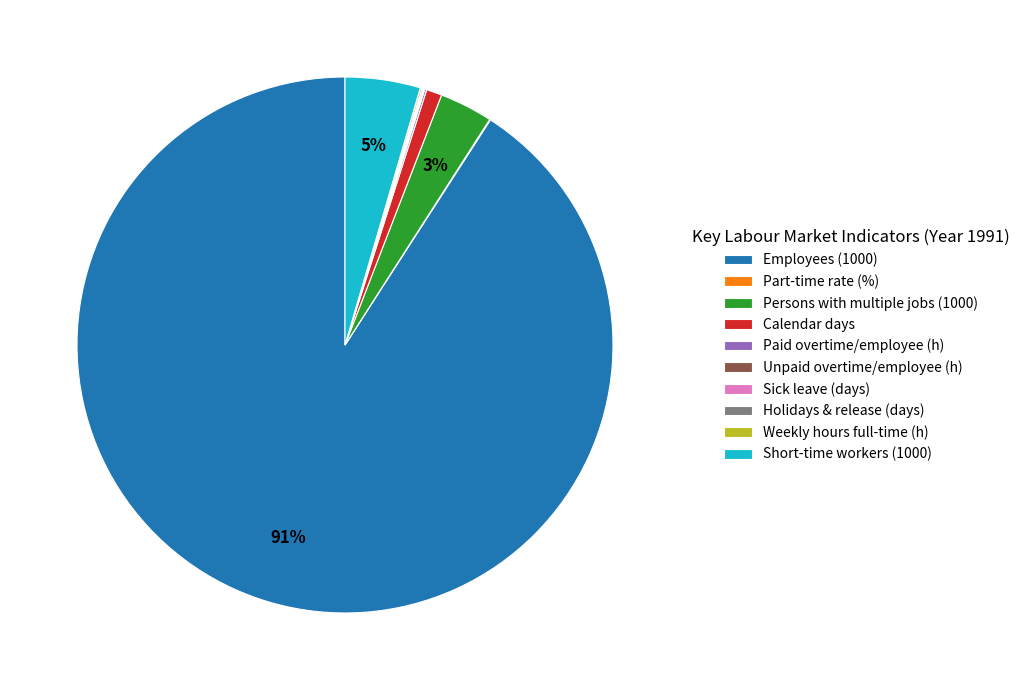

To the nearest percent, what is the difference between the largest and smallest slice percentages?

91%